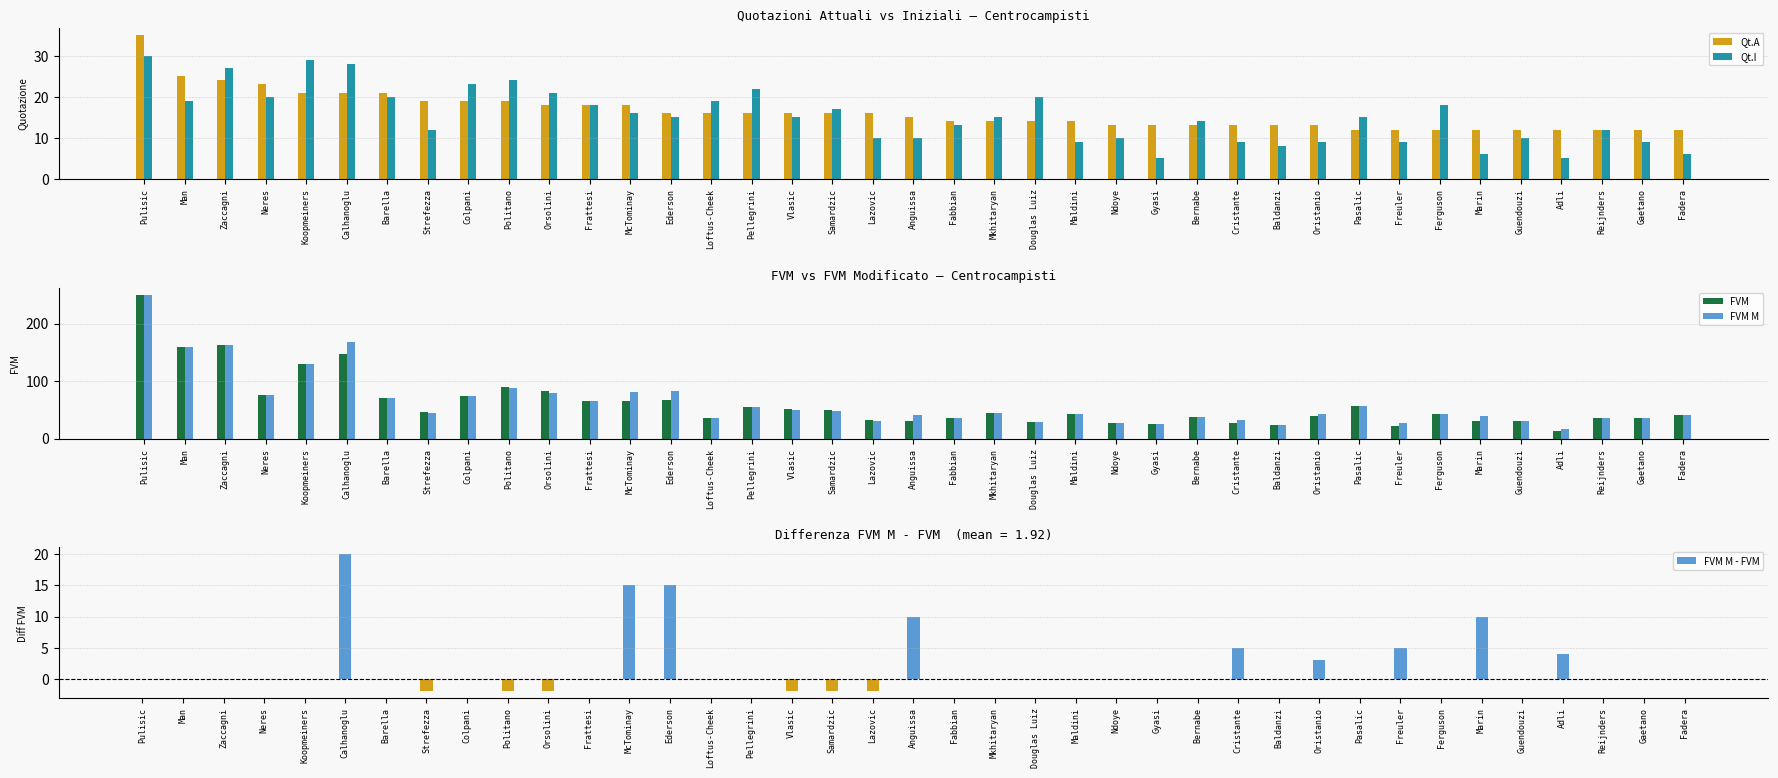

At which label does Qt.A first exceed 15?

Pulisic